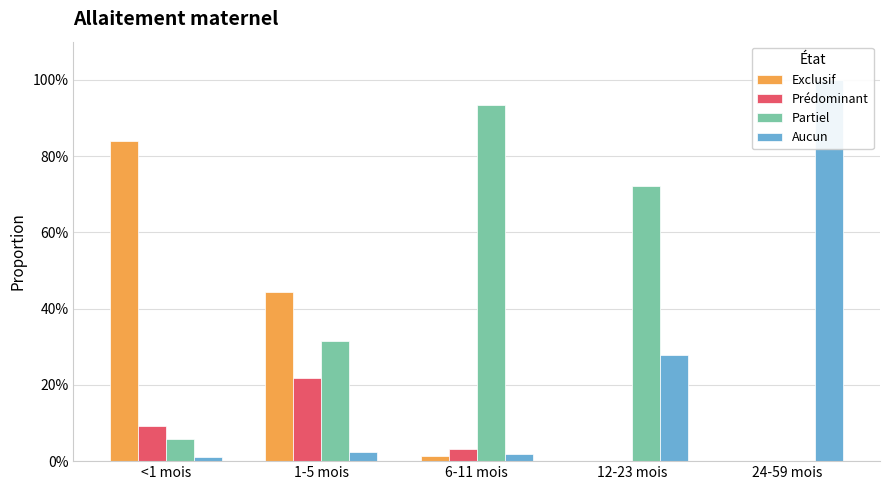

At how many categories does at least one series exceed 0?

5